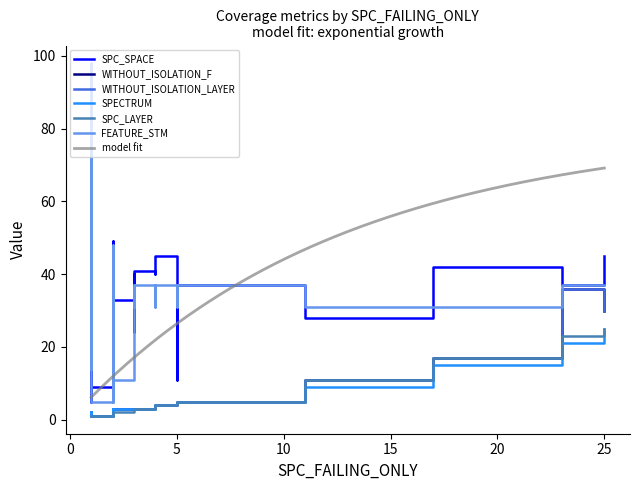

What is the lowest value of the model fit series?

6.2